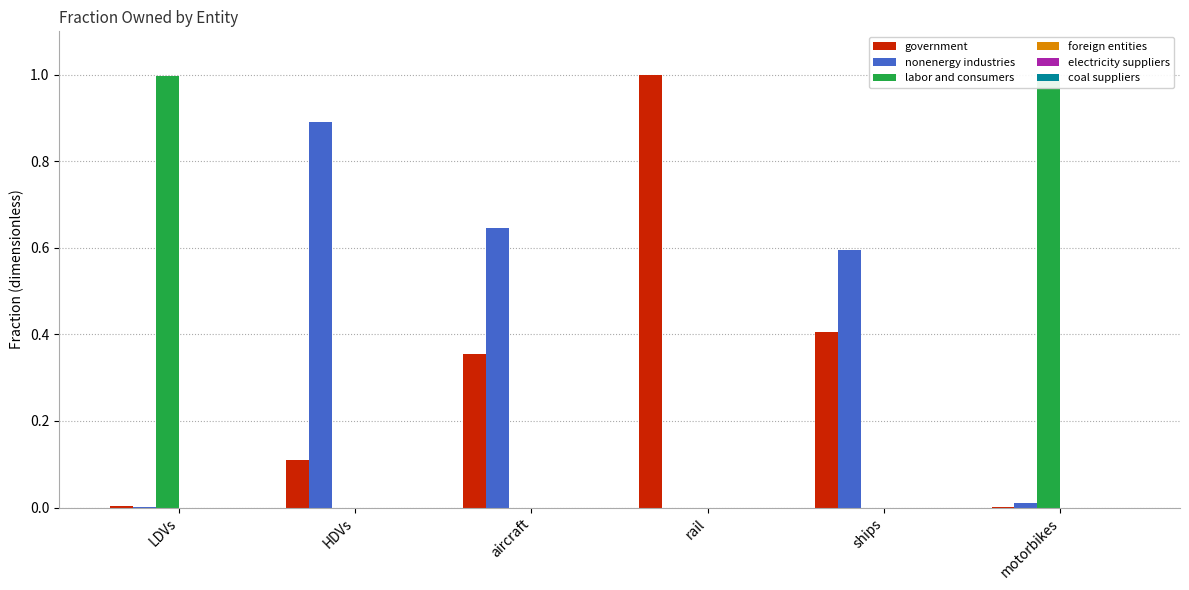

The labor and consumers series shows -0.6 at ships. True or false?

False